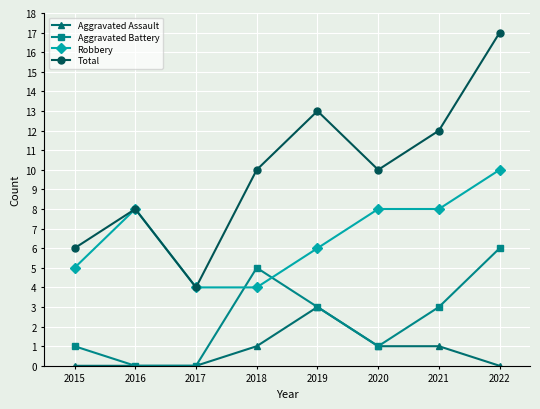

True or false: Total has a value of 12 at 2021.

True